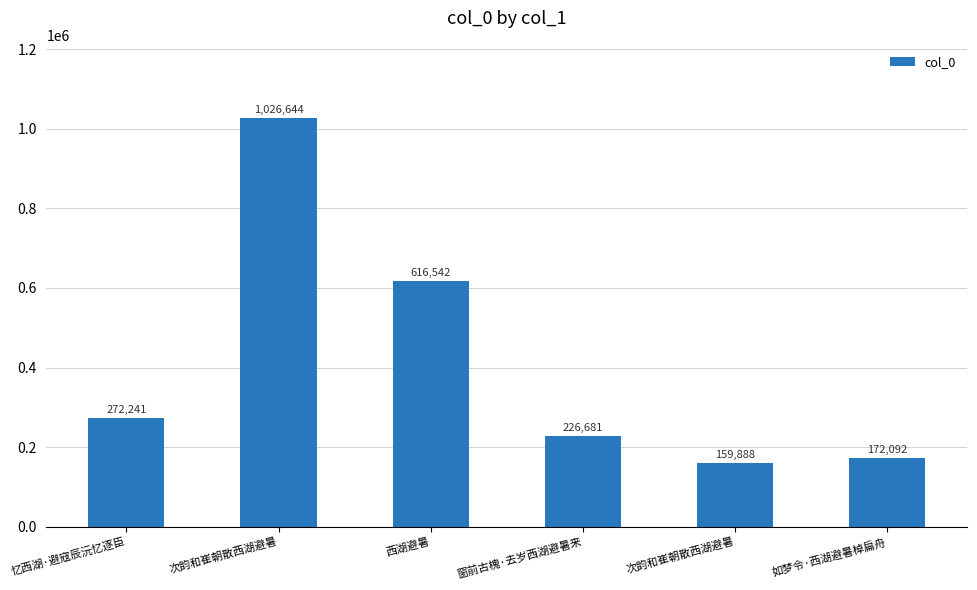

How many distinct data groups are displayed?

1